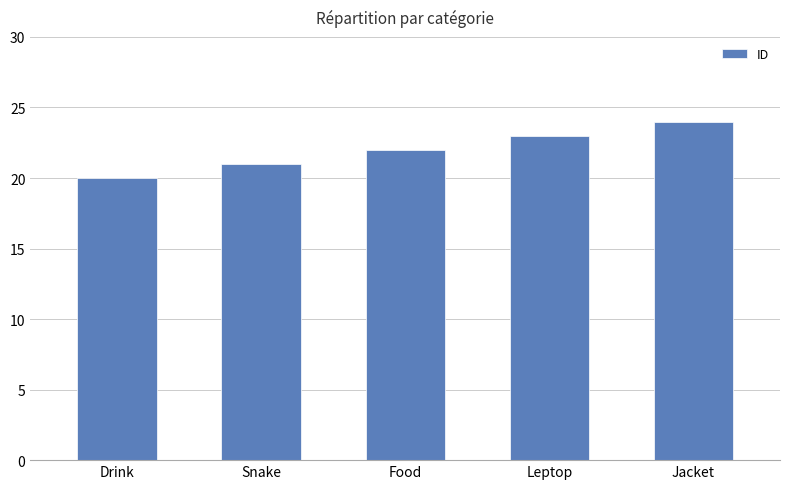

The value at Food is 39. True or false?

False